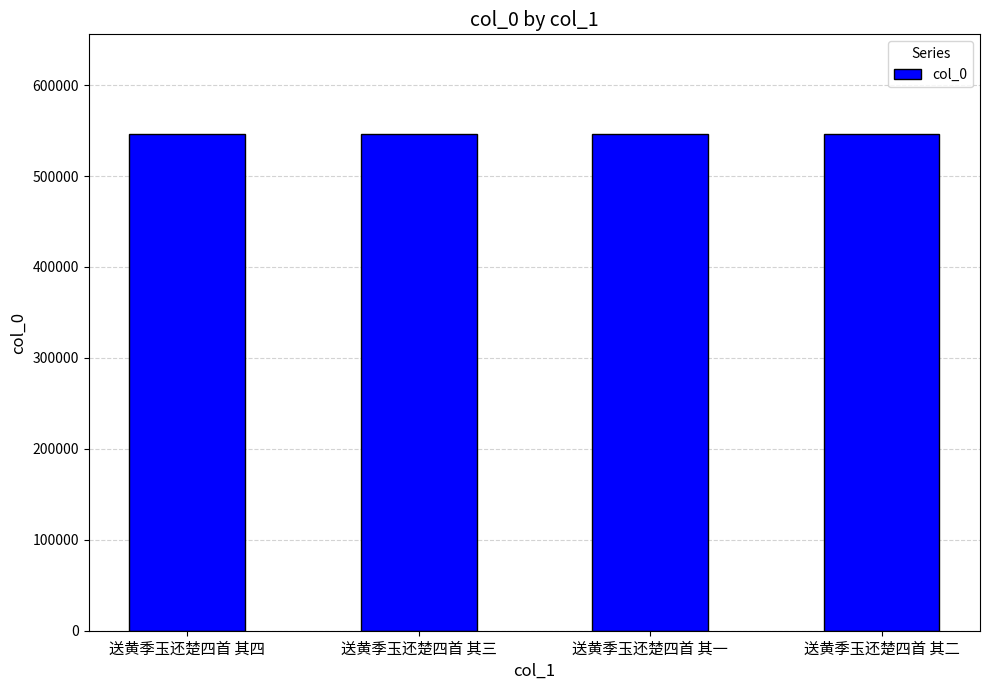

What is the smallest value displayed?

546539